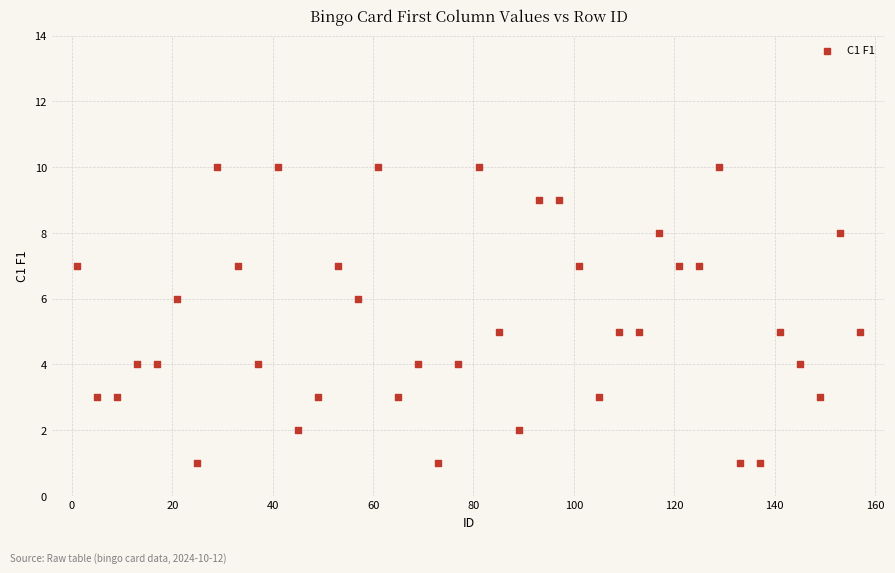

What is the range of Y values (max minus min)?

9